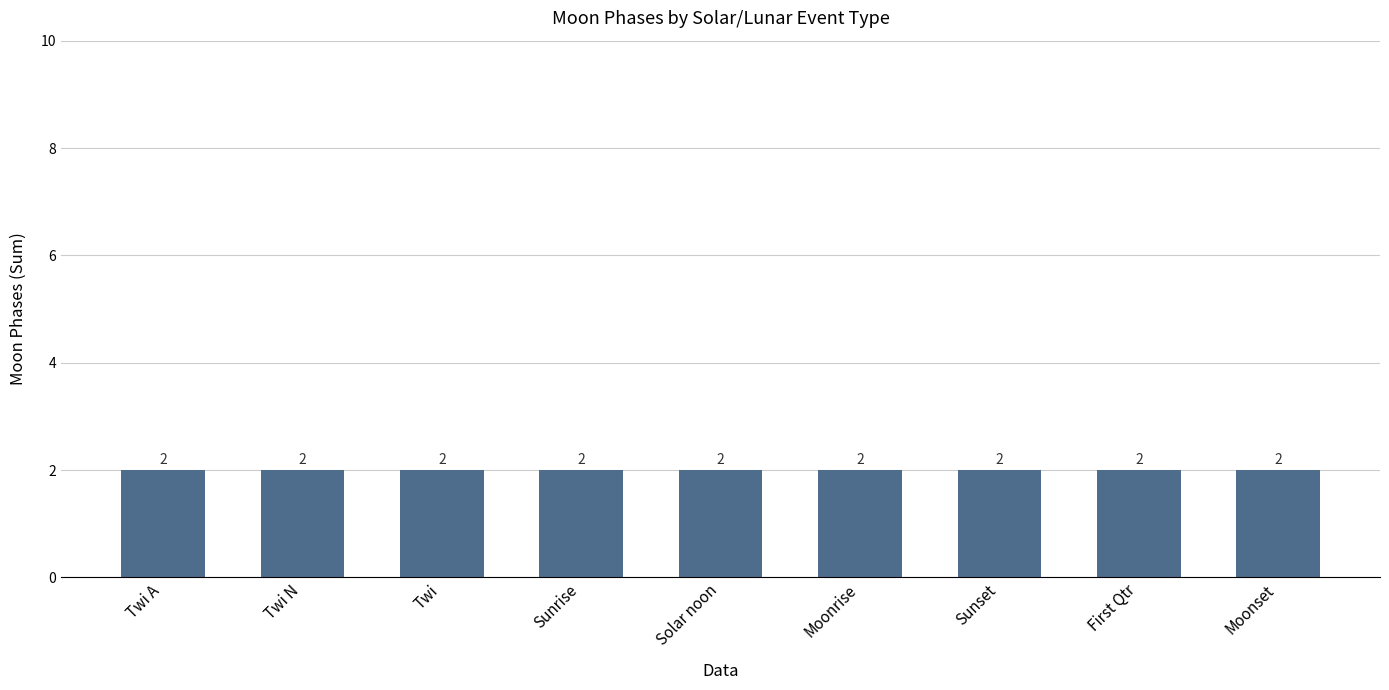

What is the maximum value shown in the chart?

2